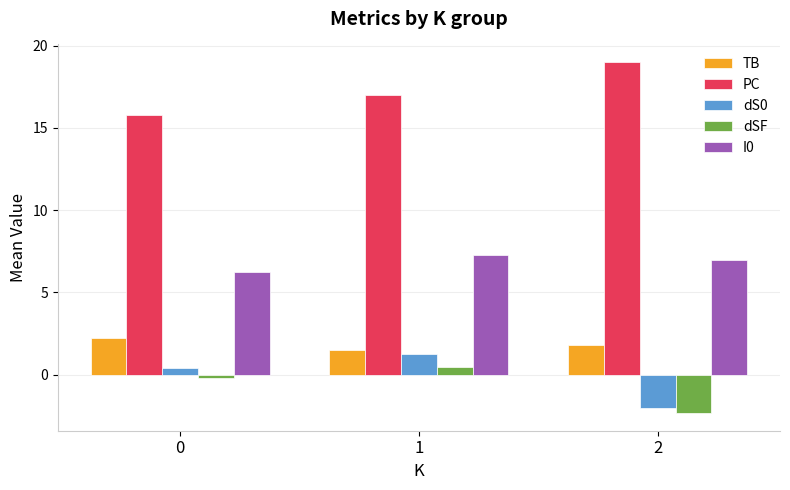

True or false: PC has a value of 17.0 at 1.

True